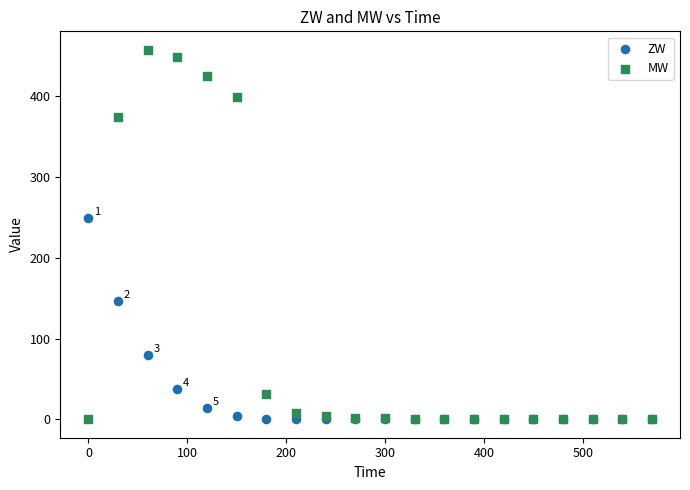

In the ZW series, what Y value is closest to 125?

146.3